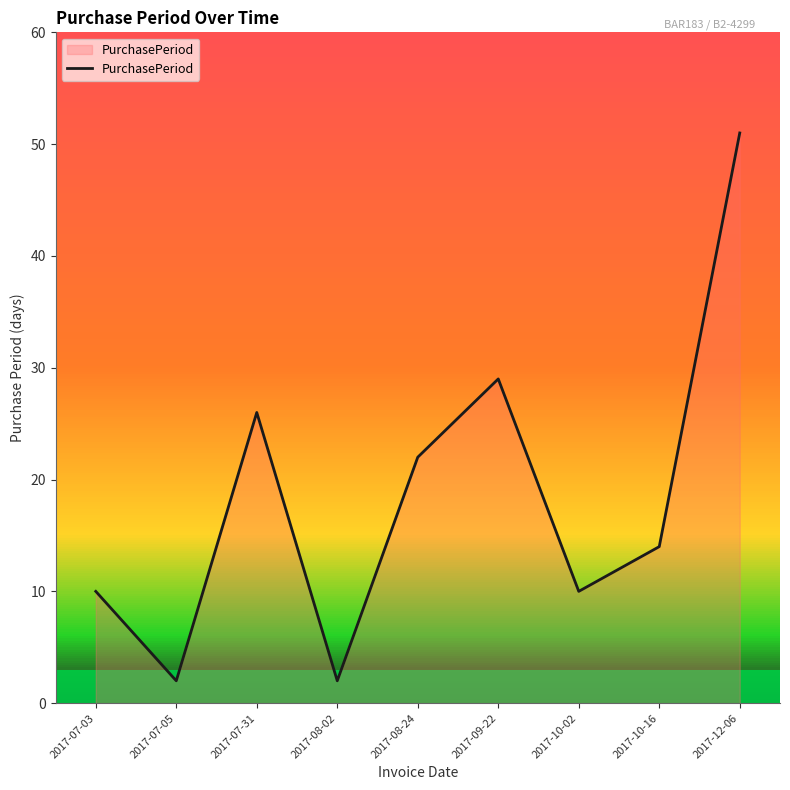

What position from the right is 2017-07-05?

8